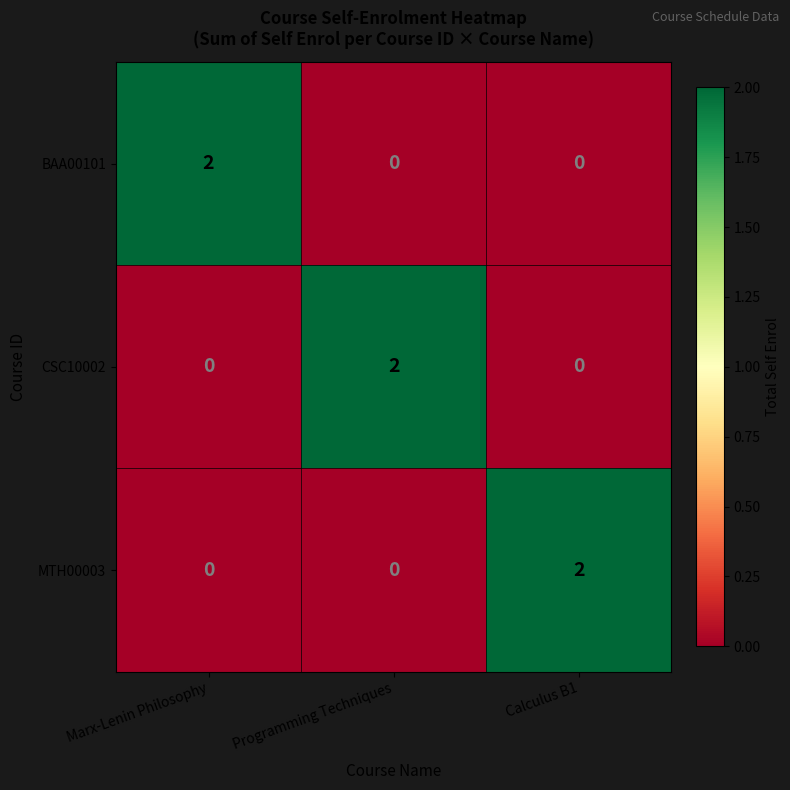

At which label does BAA00101 reach its peak?

Marx-Lenin Philosophy